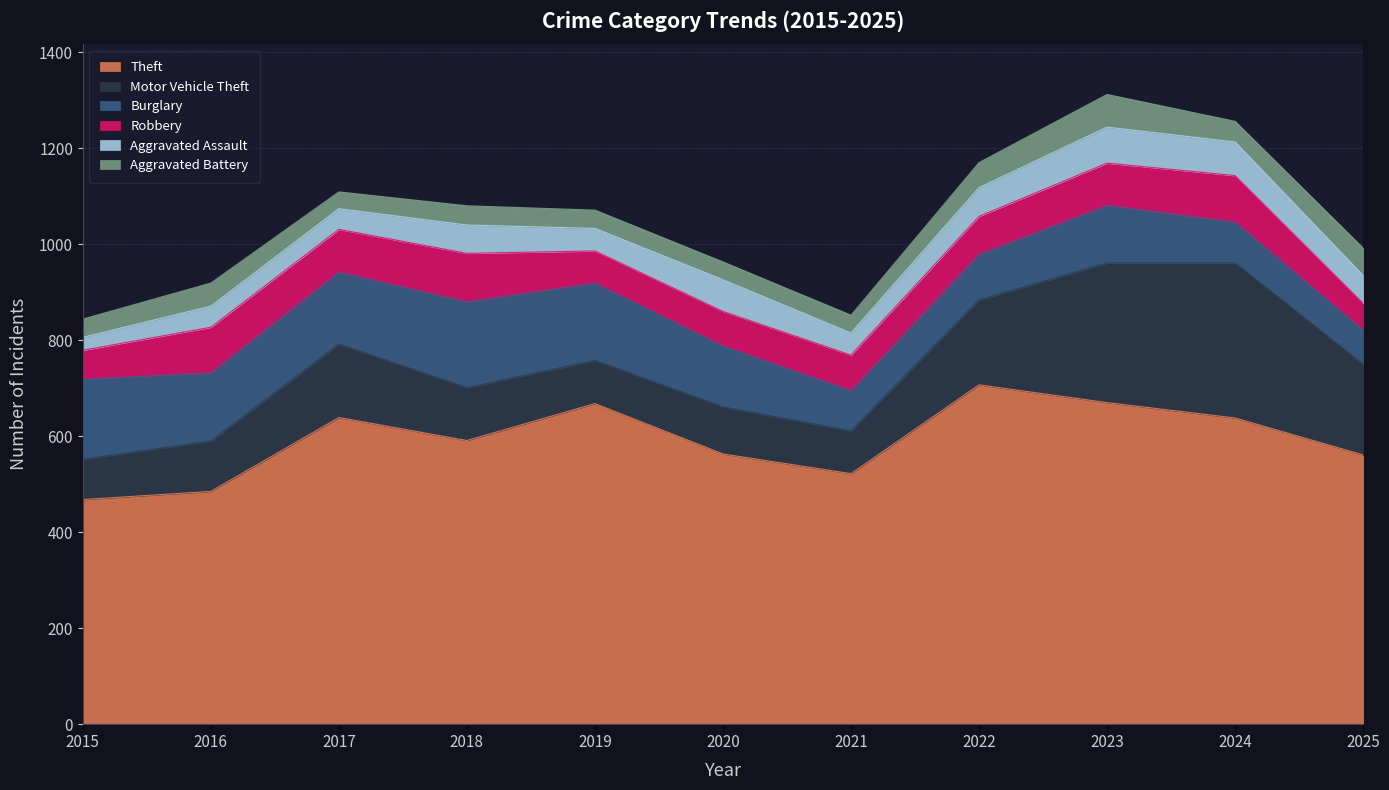

How many interior local peaks does the Robbery series have?

3